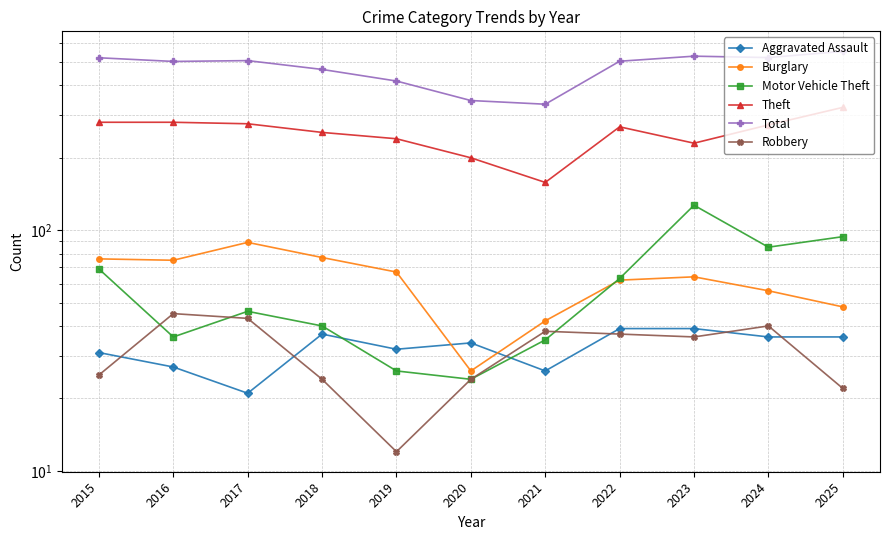

How many lines are shown in the chart?

6